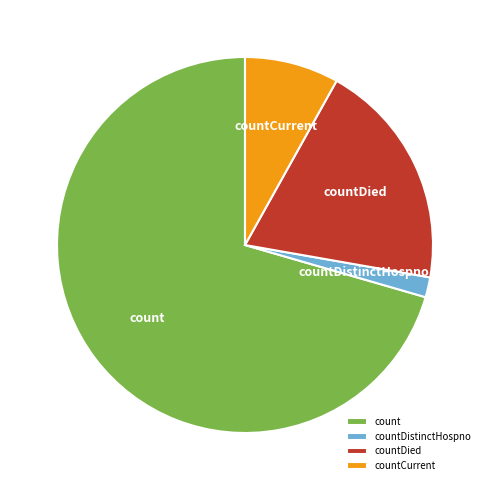

Is there a majority slice in this chart?

Yes